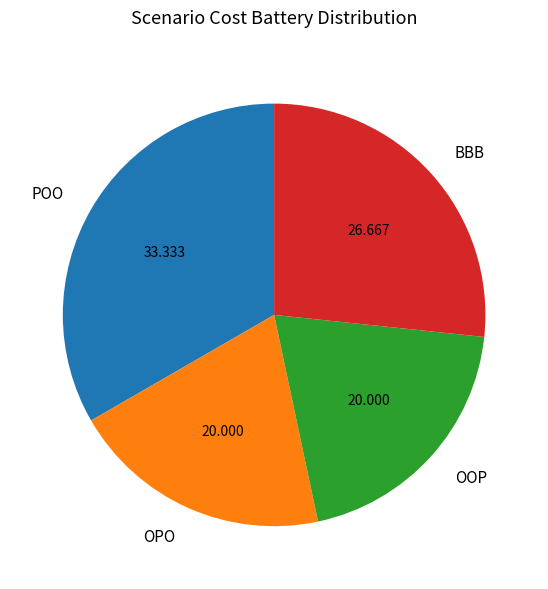

Combined, do OPO and OOP account for over 50%?

No